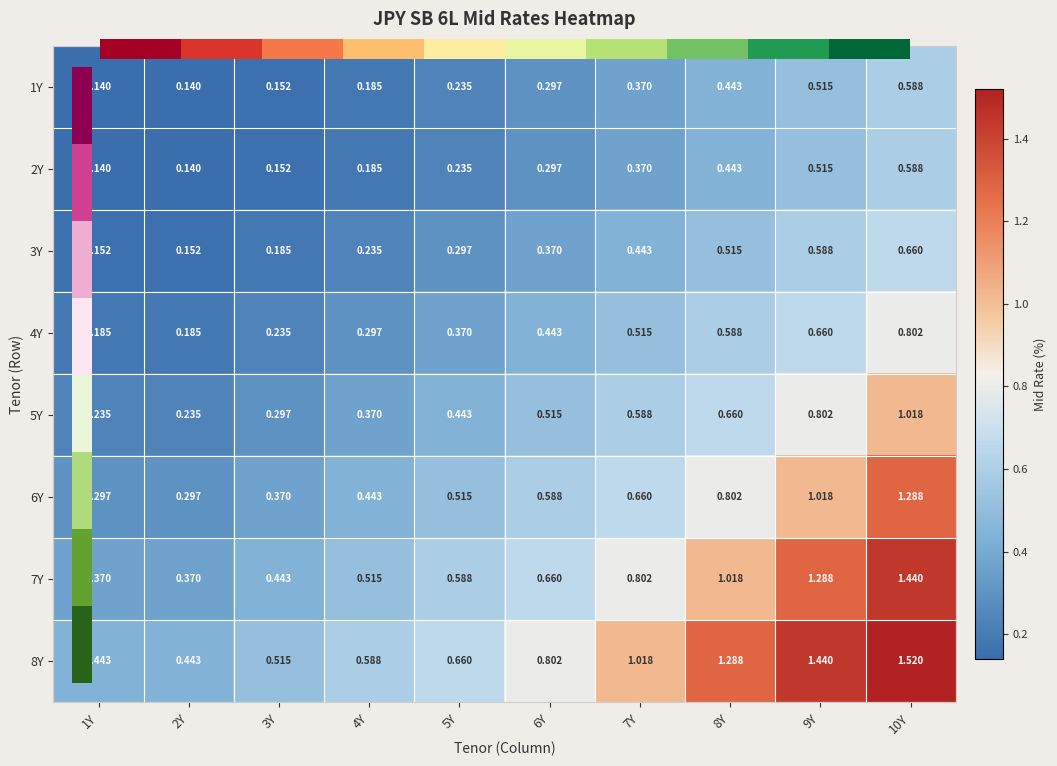

Is the value of 5Y at 7Y greater than the value of 4Y at 1Y?

Yes